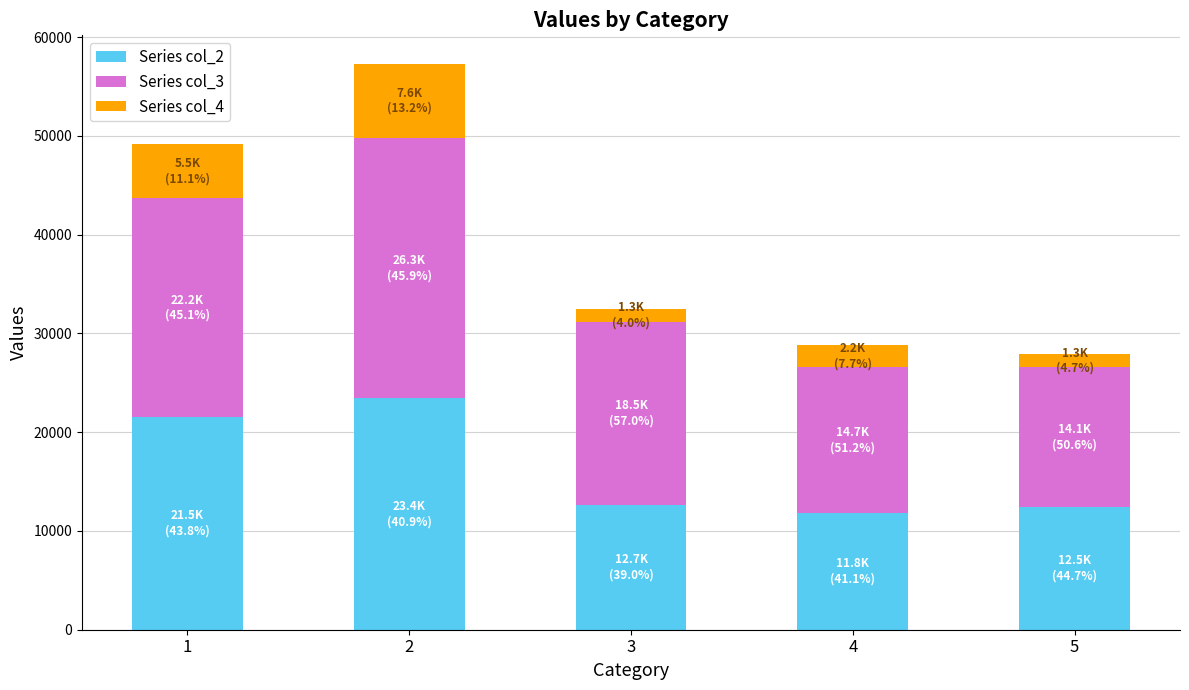

How many distinct data groups are displayed?

3